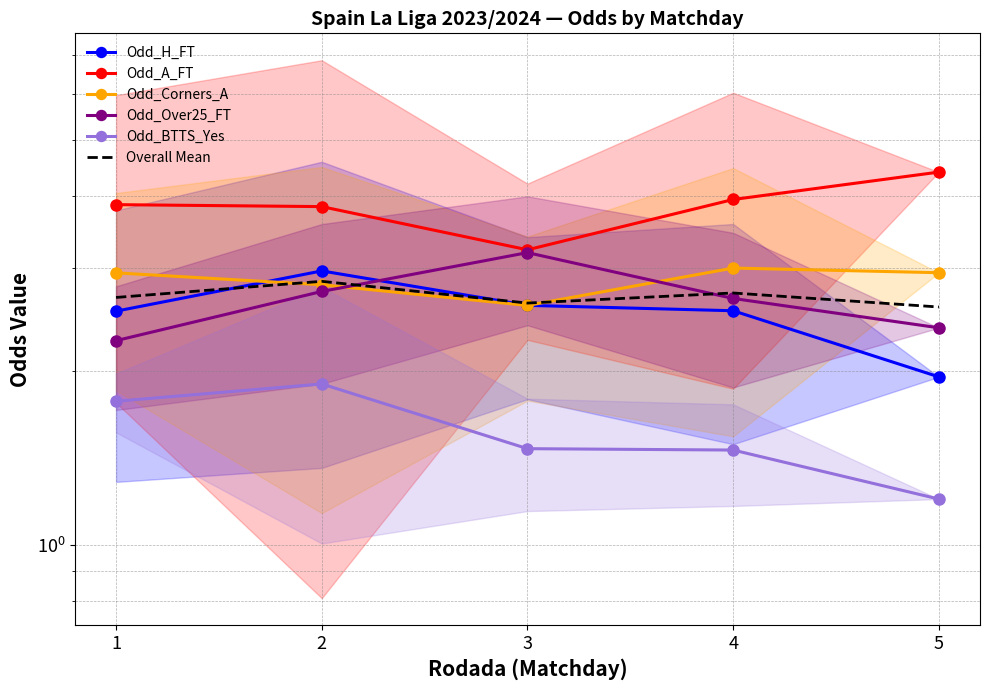

After their last crossing, which series has the higher values: Overall Mean or Odd_Corners_A?

Odd_Corners_A